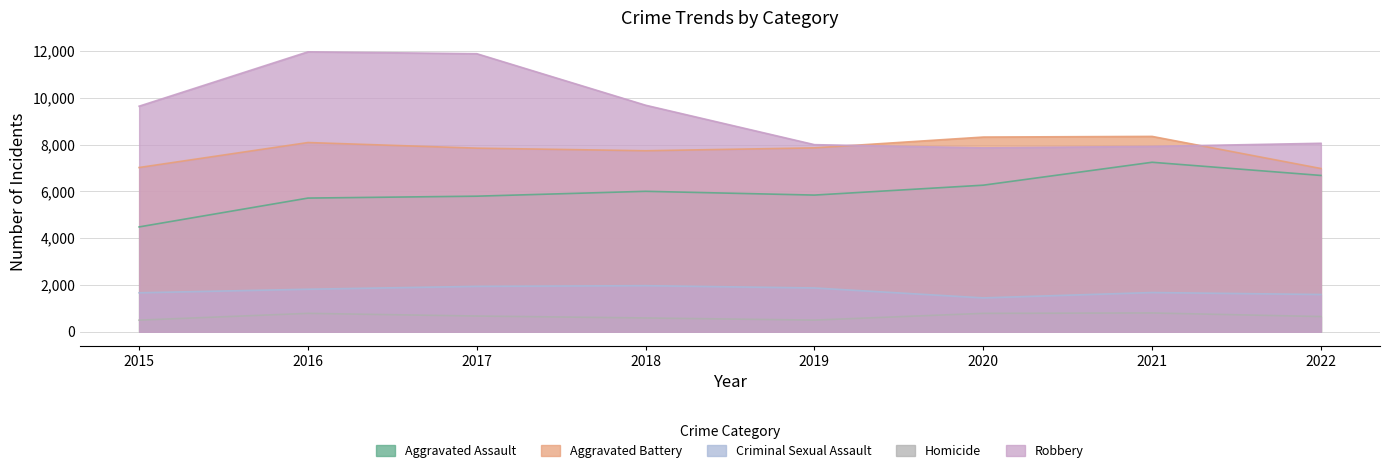

In Aggravated Assault, how many points are higher than both neighbors (excluding endpoints)?

2